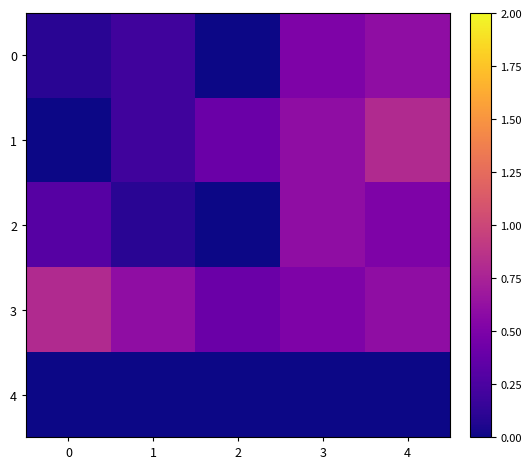

Which series changed the most between 0 and 3?

1